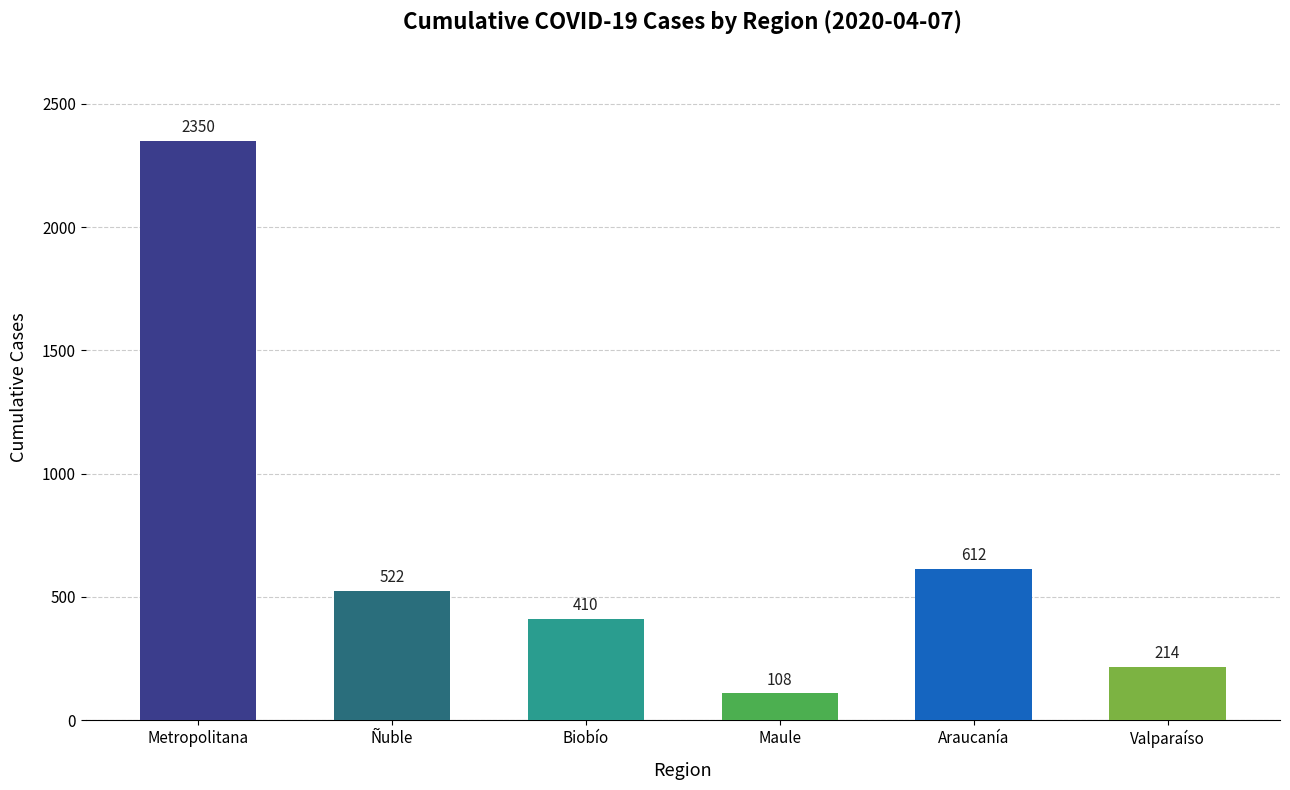

Read the value at Valparaíso.

214